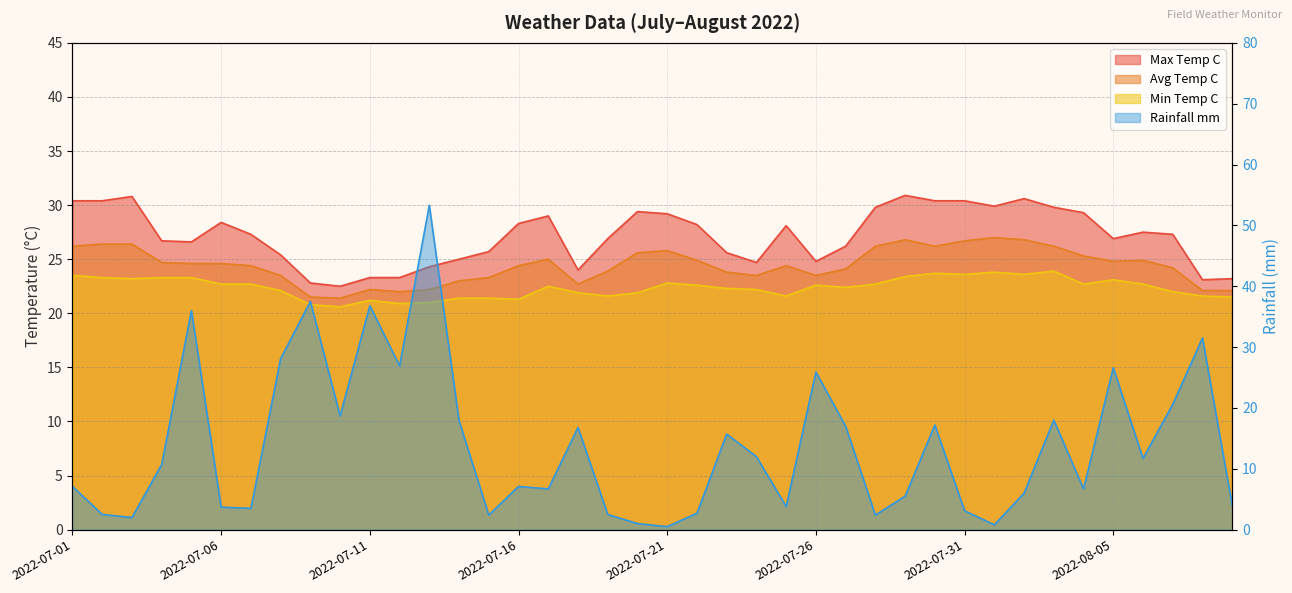

Which series changed the most between 2022-07-06 and 2022-07-11?

rainfall_mm